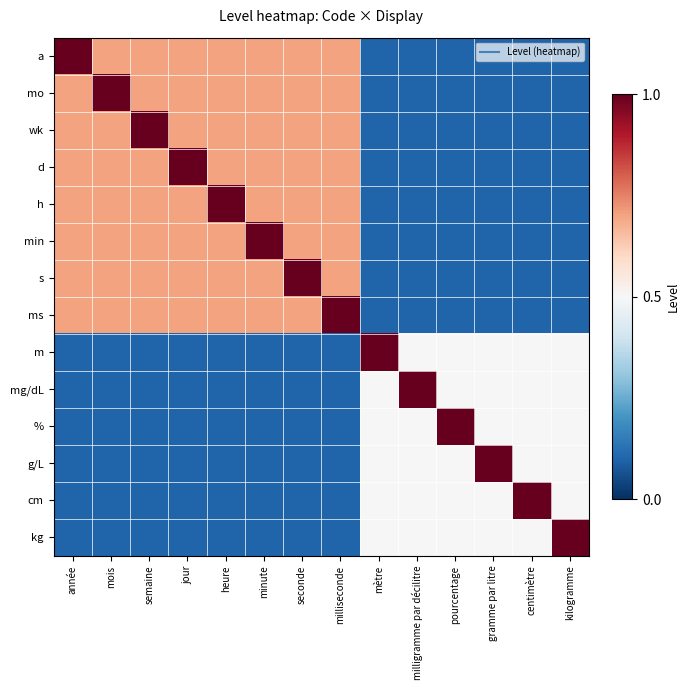

Reading left to right, transcribe all the data shown in this chart.

a: année=1.0	mois=0.7	semaine=0.7	jour=0.7	heure=0.7	minute=0.7	seconde=0.7	milliseconde=0.7	mètre=0.1	milligramme par décilitre=0.1	pourcentage=0.1	gramme par litre=0.1	centimètre=0.1	kilogramme=0.1
mo: année=0.7	mois=1.0	semaine=0.7	jour=0.7	heure=0.7	minute=0.7	seconde=0.7	milliseconde=0.7	mètre=0.1	milligramme par décilitre=0.1	pourcentage=0.1	gramme par litre=0.1	centimètre=0.1	kilogramme=0.1
wk: année=0.7	mois=0.7	semaine=1.0	jour=0.7	heure=0.7	minute=0.7	seconde=0.7	milliseconde=0.7	mètre=0.1	milligramme par décilitre=0.1	pourcentage=0.1	gramme par litre=0.1	centimètre=0.1	kilogramme=0.1
d: année=0.7	mois=0.7	semaine=0.7	jour=1.0	heure=0.7	minute=0.7	seconde=0.7	milliseconde=0.7	mètre=0.1	milligramme par décilitre=0.1	pourcentage=0.1	gramme par litre=0.1	centimètre=0.1	kilogramme=0.1
h: année=0.7	mois=0.7	semaine=0.7	jour=0.7	heure=1.0	minute=0.7	seconde=0.7	milliseconde=0.7	mètre=0.1	milligramme par décilitre=0.1	pourcentage=0.1	gramme par litre=0.1	centimètre=0.1	kilogramme=0.1
min: année=0.7	mois=0.7	semaine=0.7	jour=0.7	heure=0.7	minute=1.0	seconde=0.7	milliseconde=0.7	mètre=0.1	milligramme par décilitre=0.1	pourcentage=0.1	gramme par litre=0.1	centimètre=0.1	kilogramme=0.1
s: année=0.7	mois=0.7	semaine=0.7	jour=0.7	heure=0.7	minute=0.7	seconde=1.0	milliseconde=0.7	mètre=0.1	milligramme par décilitre=0.1	pourcentage=0.1	gramme par litre=0.1	centimètre=0.1	kilogramme=0.1
ms: année=0.7	mois=0.7	semaine=0.7	jour=0.7	heure=0.7	minute=0.7	seconde=0.7	milliseconde=1.0	mètre=0.1	milligramme par décilitre=0.1	pourcentage=0.1	gramme par litre=0.1	centimètre=0.1	kilogramme=0.1
m: année=0.1	mois=0.1	semaine=0.1	jour=0.1	heure=0.1	minute=0.1	seconde=0.1	milliseconde=0.1	mètre=1.0	milligramme par décilitre=0.5	pourcentage=0.5	gramme par litre=0.5	centimètre=0.5	kilogramme=0.5
mg/dL: année=0.1	mois=0.1	semaine=0.1	jour=0.1	heure=0.1	minute=0.1	seconde=0.1	milliseconde=0.1	mètre=0.5	milligramme par décilitre=1.0	pourcentage=0.5	gramme par litre=0.5	centimètre=0.5	kilogramme=0.5
%: année=0.1	mois=0.1	semaine=0.1	jour=0.1	heure=0.1	minute=0.1	seconde=0.1	milliseconde=0.1	mètre=0.5	milligramme par décilitre=0.5	pourcentage=1.0	gramme par litre=0.5	centimètre=0.5	kilogramme=0.5
g/L: année=0.1	mois=0.1	semaine=0.1	jour=0.1	heure=0.1	minute=0.1	seconde=0.1	milliseconde=0.1	mètre=0.5	milligramme par décilitre=0.5	pourcentage=0.5	gramme par litre=1.0	centimètre=0.5	kilogramme=0.5
cm: année=0.1	mois=0.1	semaine=0.1	jour=0.1	heure=0.1	minute=0.1	seconde=0.1	milliseconde=0.1	mètre=0.5	milligramme par décilitre=0.5	pourcentage=0.5	gramme par litre=0.5	centimètre=1.0	kilogramme=0.5
kg: année=0.1	mois=0.1	semaine=0.1	jour=0.1	heure=0.1	minute=0.1	seconde=0.1	milliseconde=0.1	mètre=0.5	milligramme par décilitre=0.5	pourcentage=0.5	gramme par litre=0.5	centimètre=0.5	kilogramme=1.0